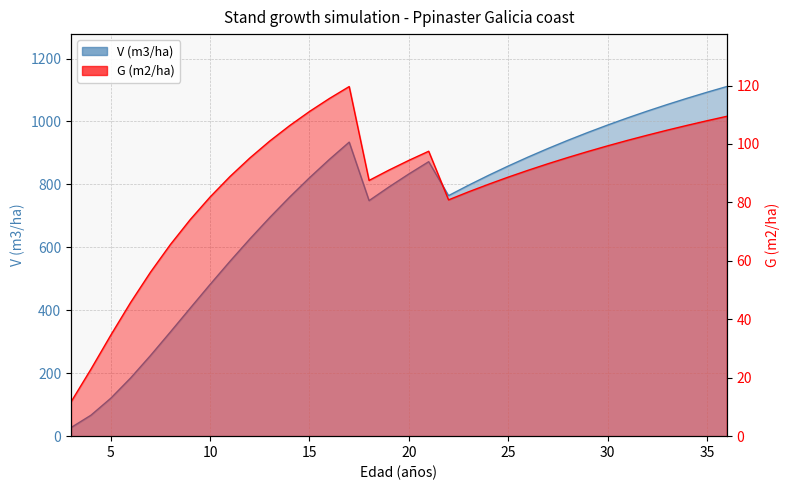

What are all the series names shown in the legend?

V (m3/ha), G (m2/ha)